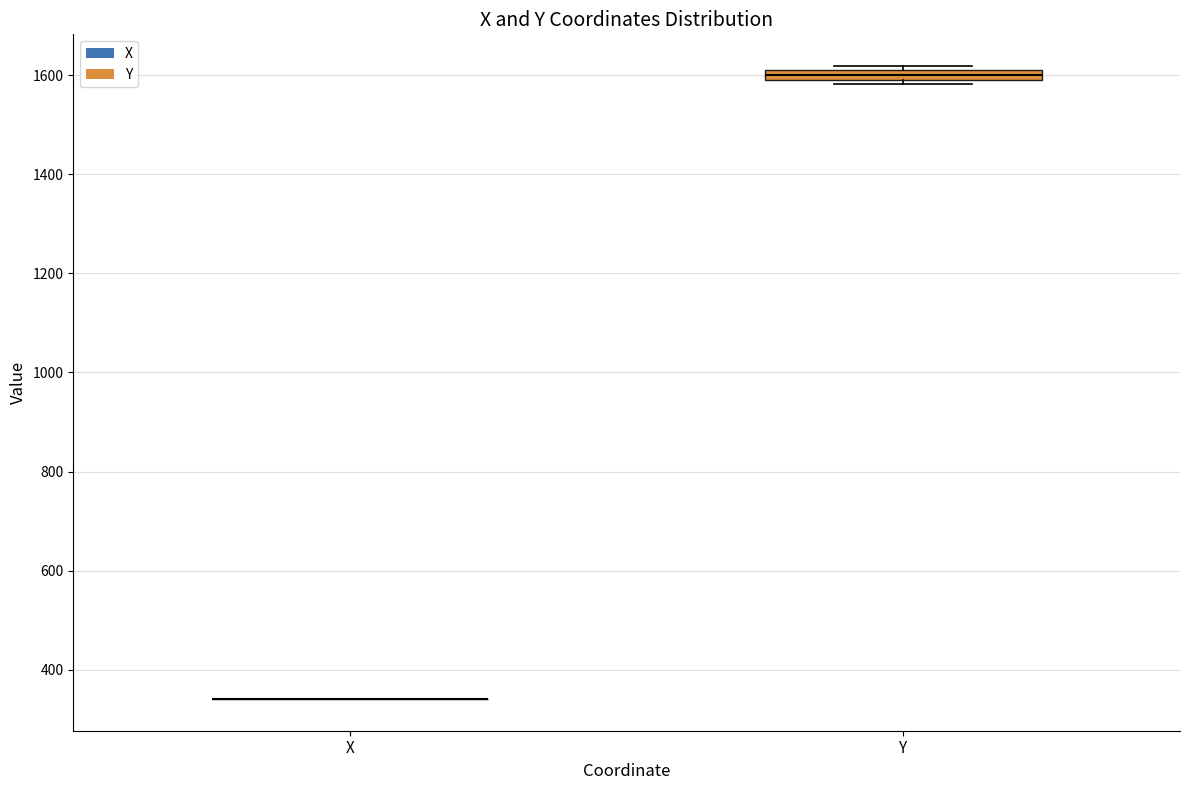

Where is the lower edge of the box for Y on the y-axis? The values are not printed on the chart, so give them approximately, as read against the axis.

1600